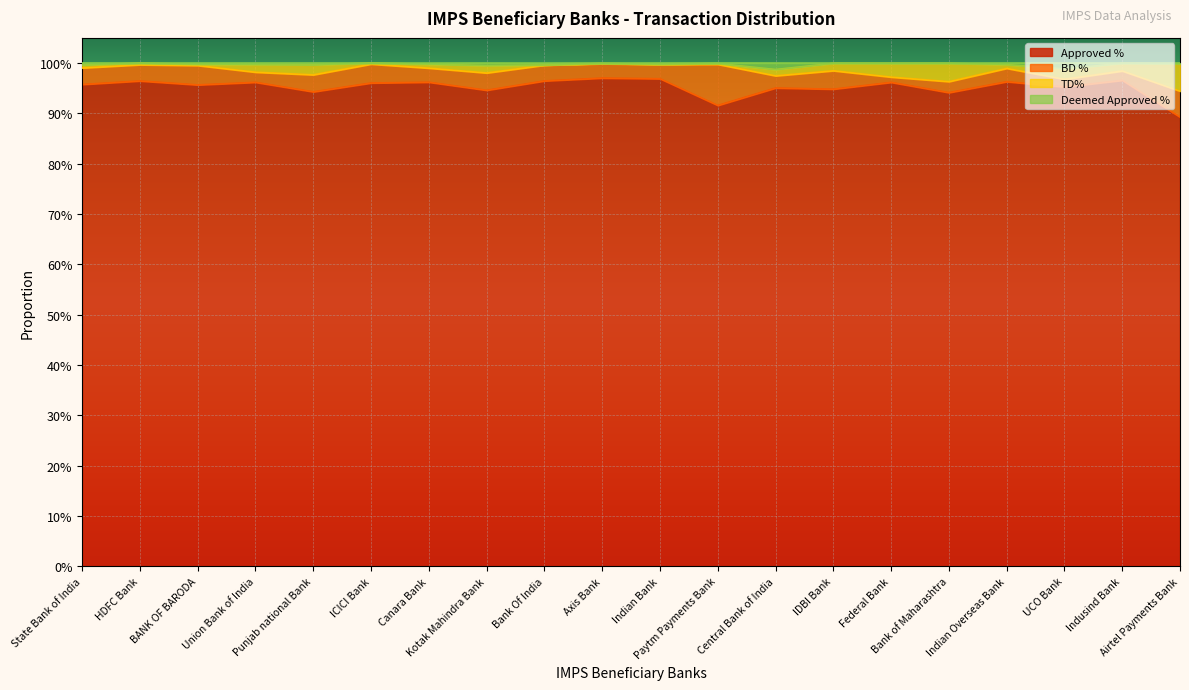

What is the difference between the maximum and minimum values in the Approved % series?

0.1